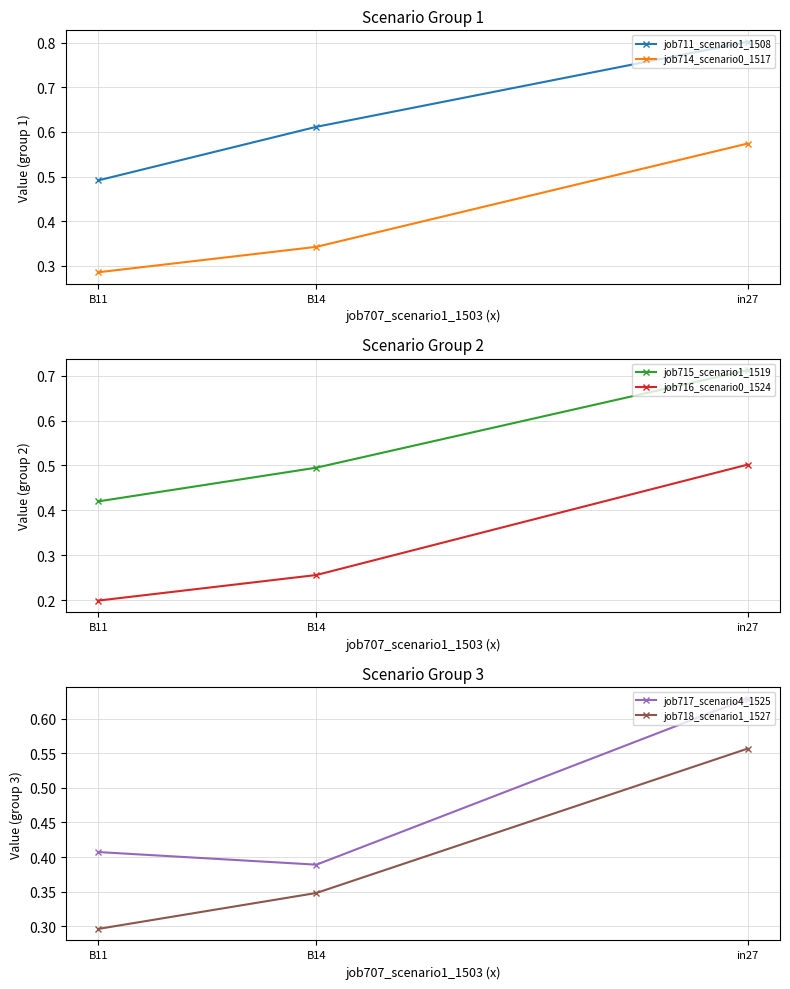

What is the sum of all job718_scenario1_1527 values?

1.2